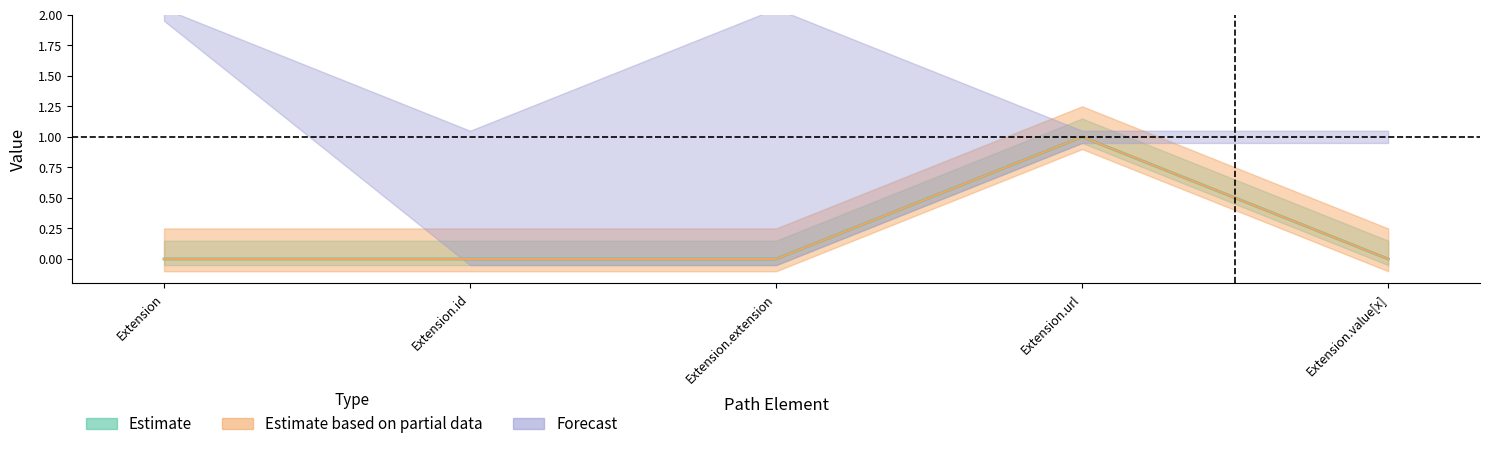

True or false: Base Min and Min intersect in this chart.

False